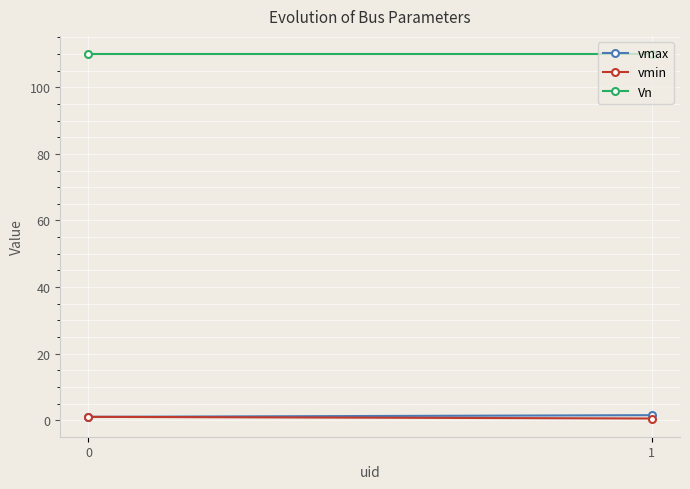

True or false: vmax has a value of 1.4 at 0.

False